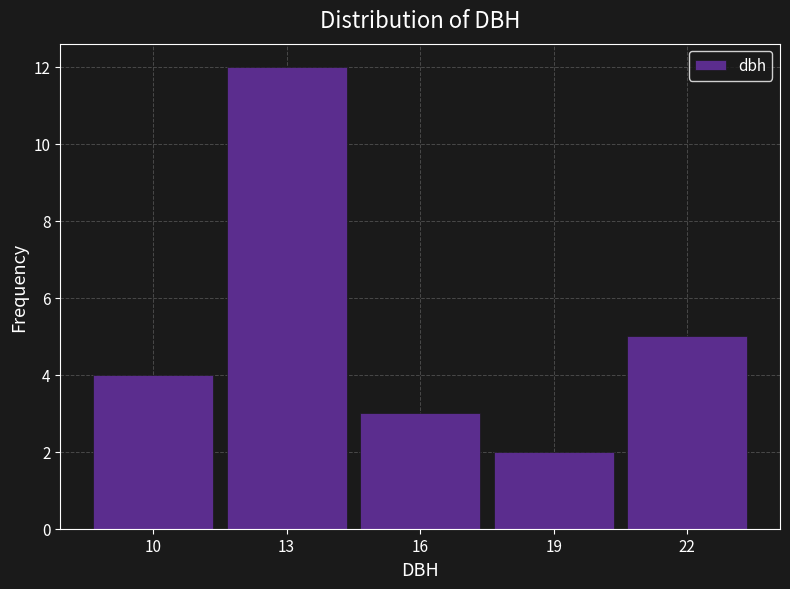

Reading left to right, what are all the values shown in this chart?

4	12	3	2	5